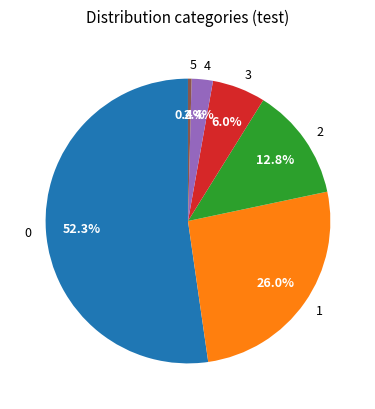

To the nearest percent, what is the difference between the largest and smallest slice percentages?

52%